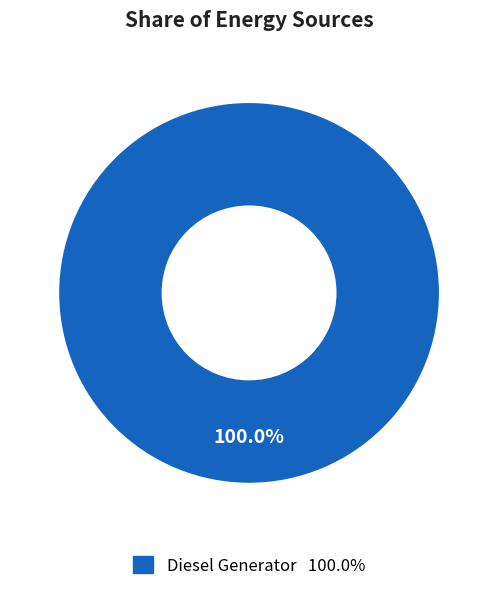

Is there a majority slice in this chart?

Yes